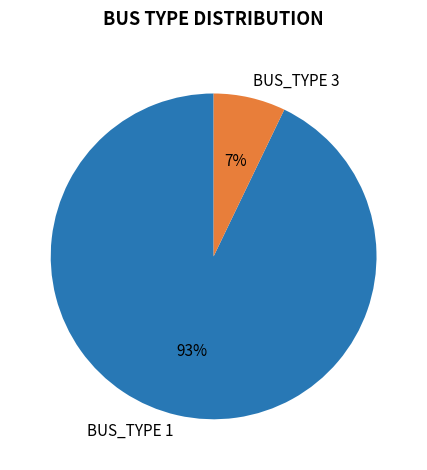

What is the smallest slice in the pie chart?

BUS_TYPE 3